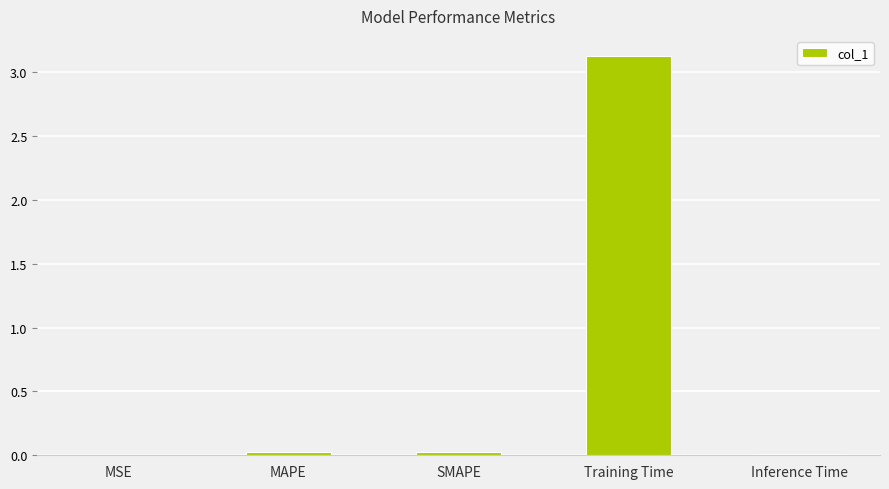

Are the bars horizontal?

No